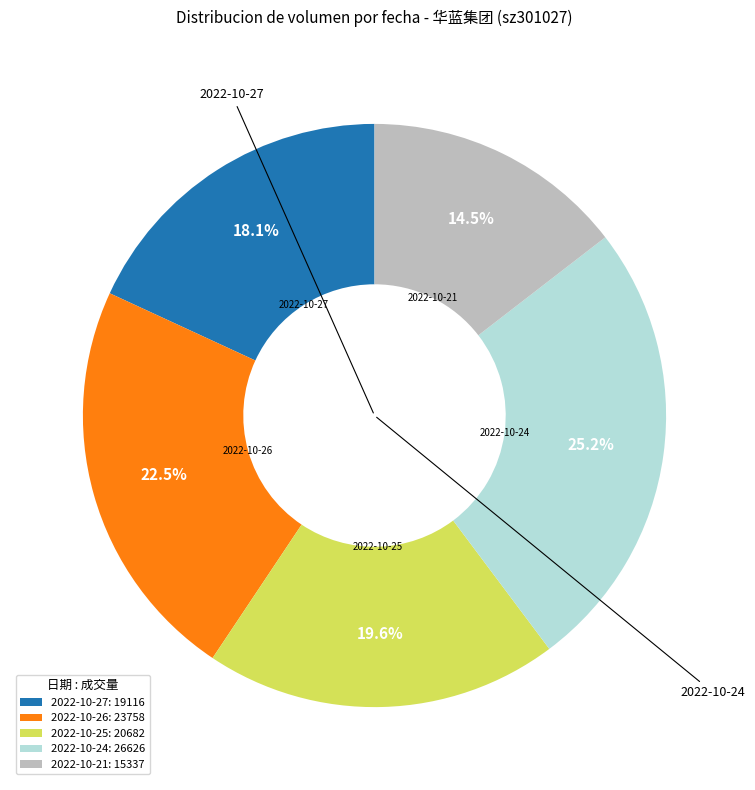

The 2022-10-25 slice represents 20% of the pie. True or false?

True